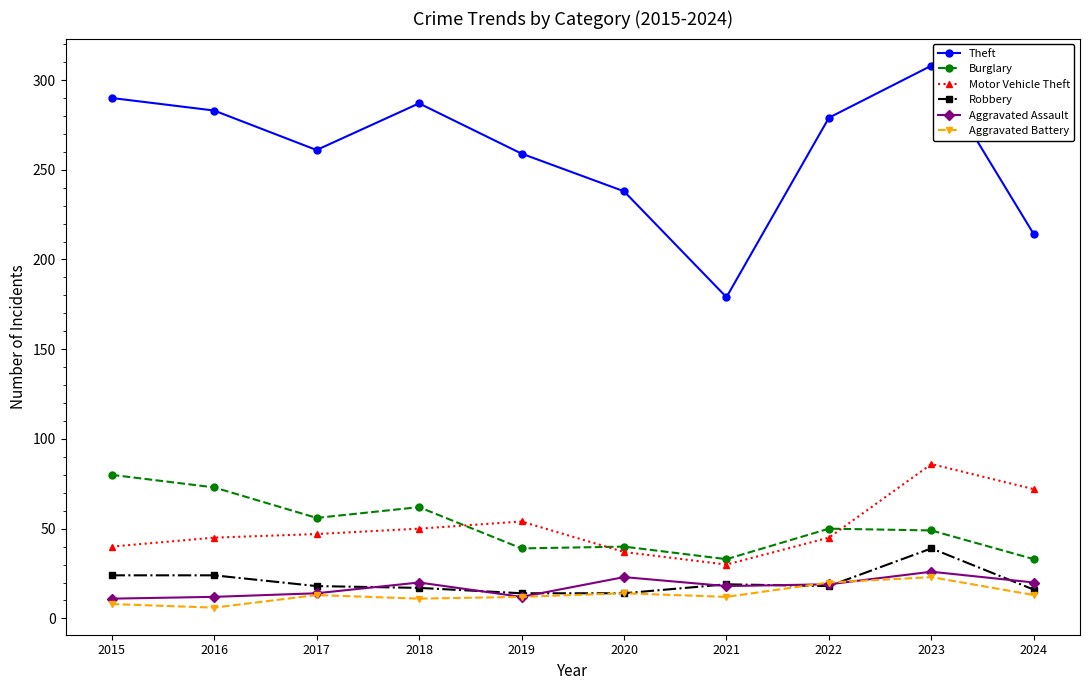

At which category is the sum across all series the highest?

2023